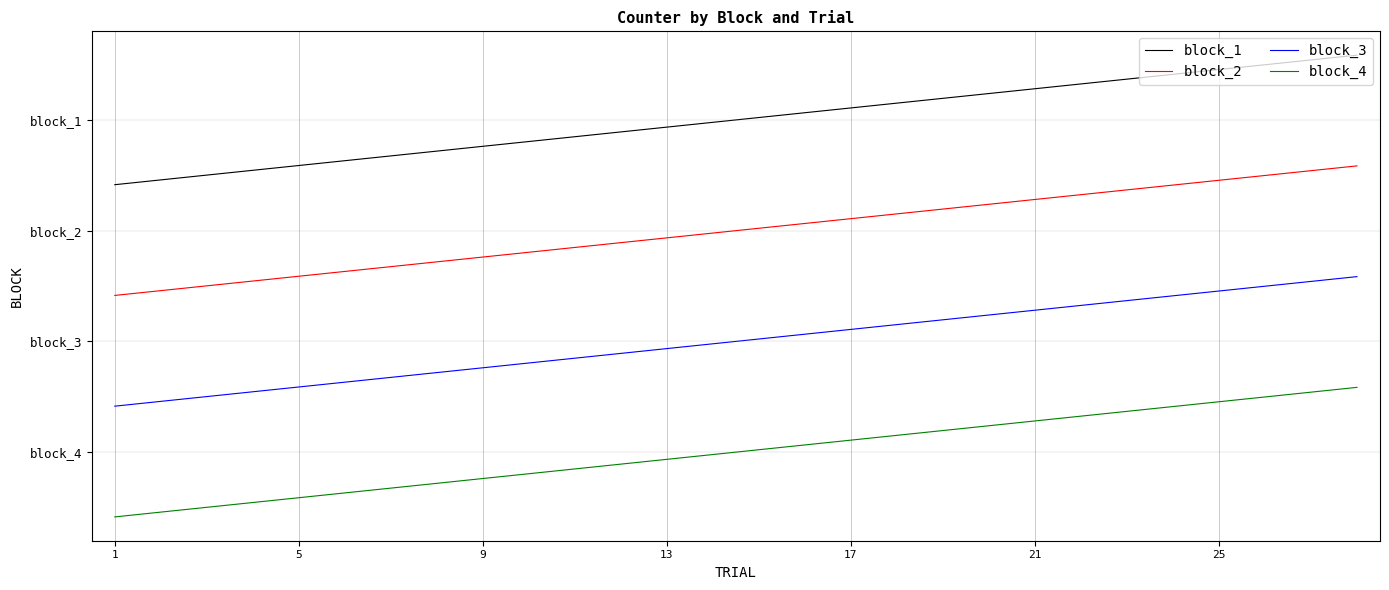

Does the chart have visible grid lines?

Yes